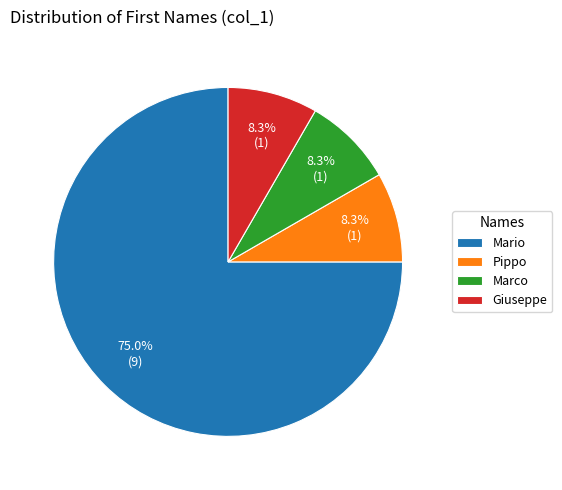

Count the number of slices in the pie.

4